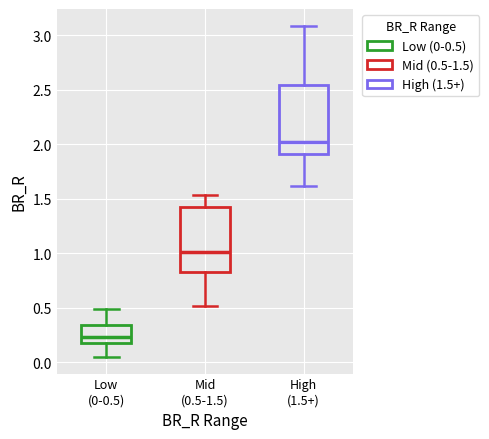

Reading left to right, transcribe this box plot: for each box, give where its median line is, the range the box spans, and where its two whiskers end, as read against the y-axis. The values are not printed on the chart, so give them approximately, as read against the axis.

Low (0-0.5): median 0.25, box 0.15 to 0.35, whiskers 0.05 to 0.50
Mid (0.5-1.5): median 1.00, box 0.85 to 1.40, whiskers 0.50 to 1.55
High (1.5+): median 2.00, box 1.90 to 2.55, whiskers 1.60 to 3.10